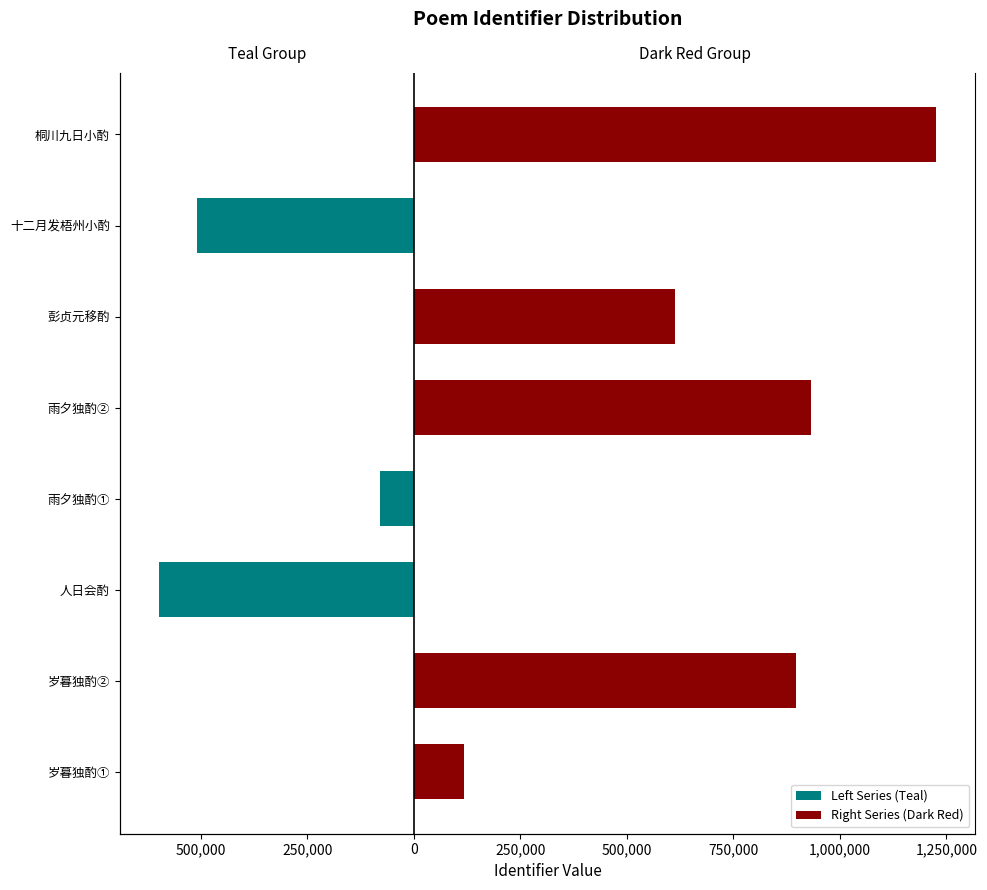

What is the approximate value of Left Series (Teal) at 人日会酌?

-598733